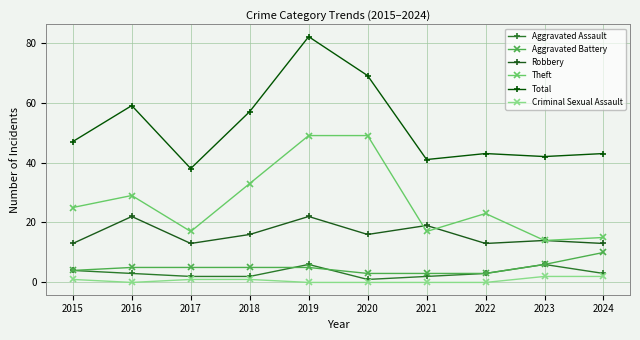

Does the chart have visible grid lines?

Yes